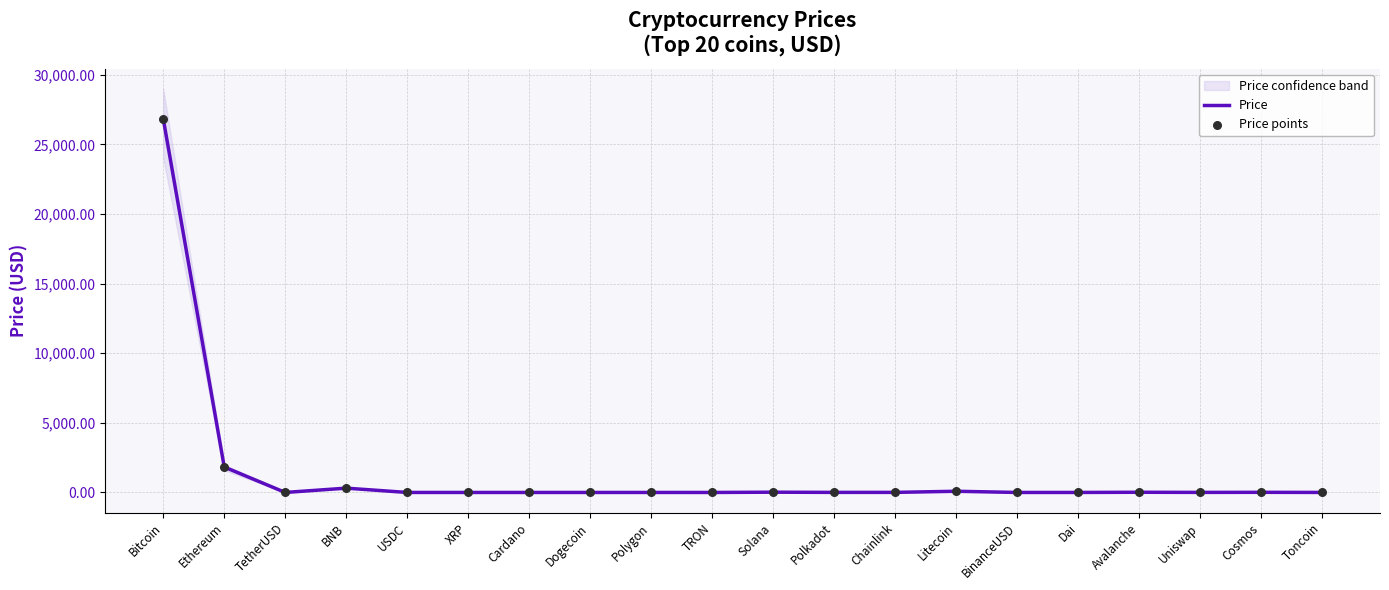

At how many categories does at least one series exceed 14713?

1